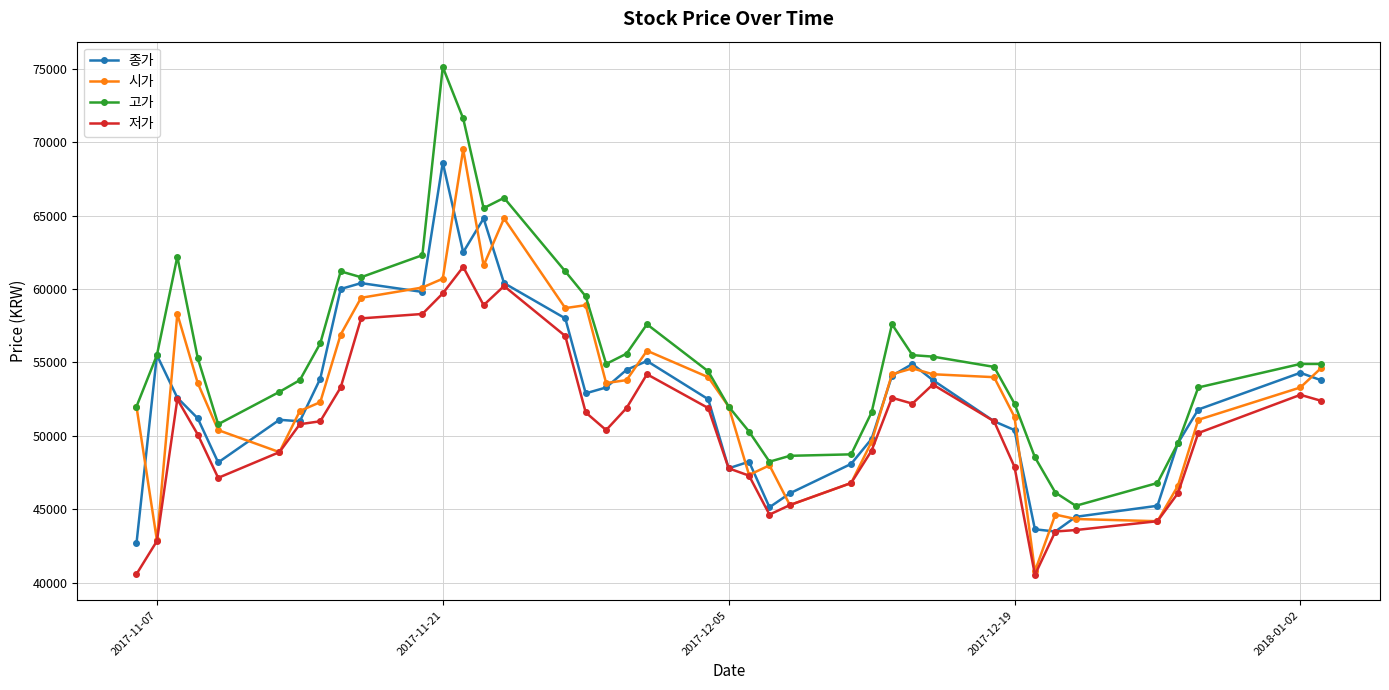

True or false: 저가 and 고가 cross at least once.

False